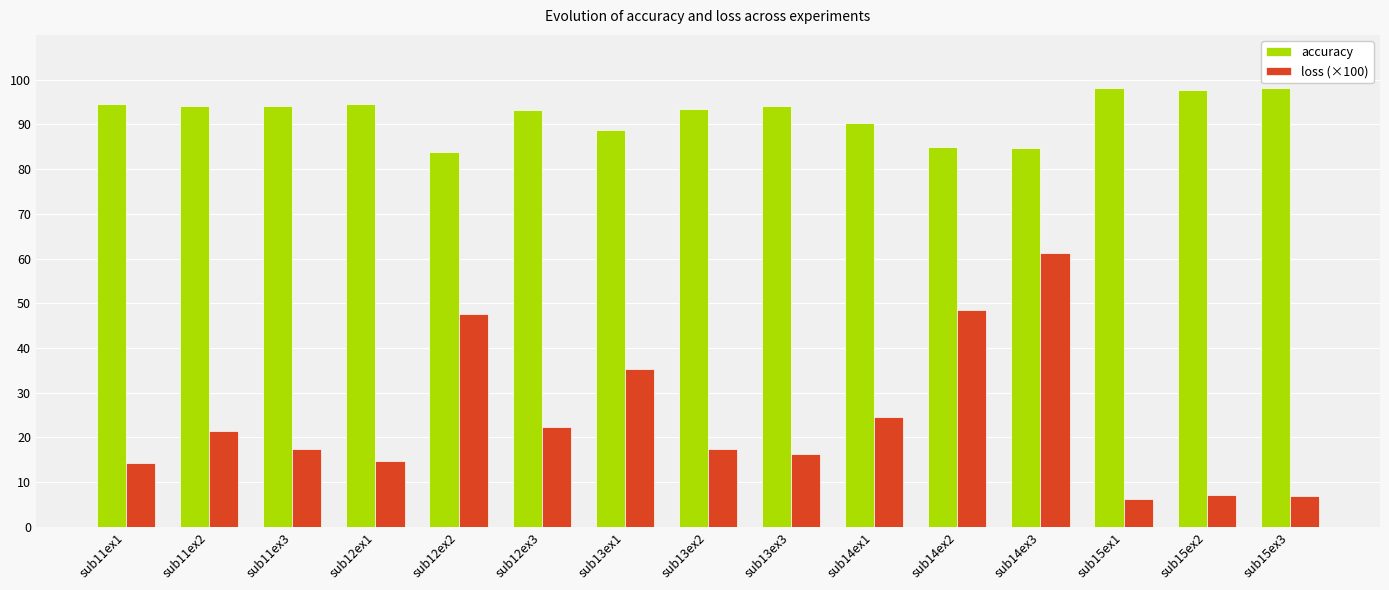

Between sub12ex1 and sub14ex3, which series saw the biggest shift?

loss (×100)